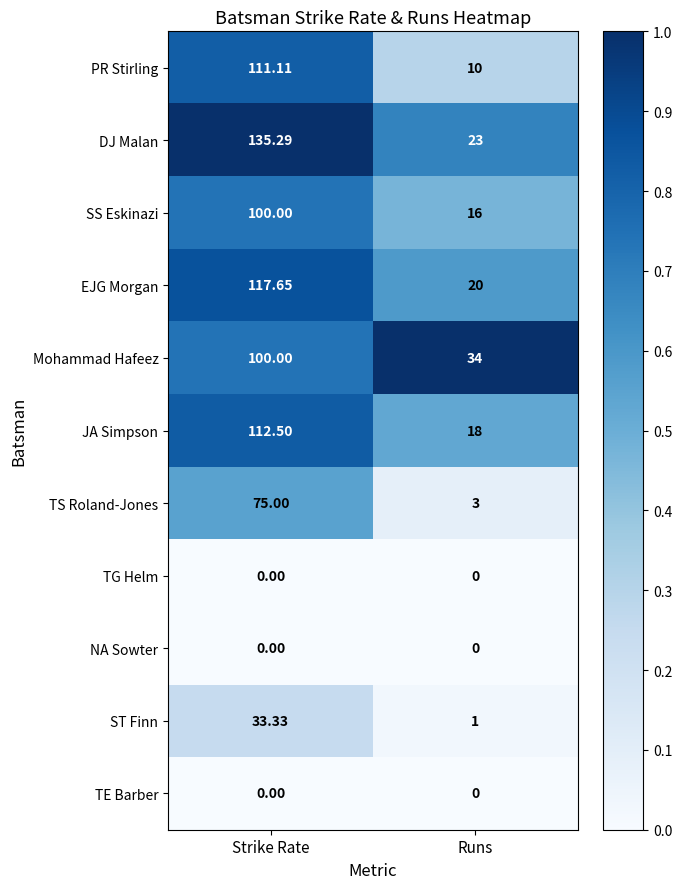

At which label does ST Finn reach its minimum?

Runs